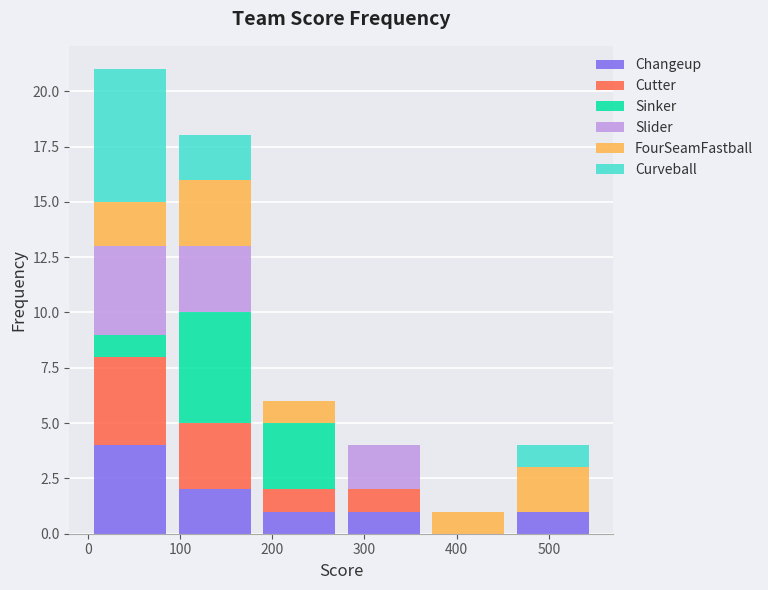

Reading left to right, transcribe this chart: for each stacked bar, give the range it covers on the x-axis and its total height. Neither the bar edges nor the heights are printed on the chart, so give them approximately, as read against the axes.

0 to 90: 21
90 to 180: 18
180 to 280: 6
280 to 370: 4
370 to 460: 1
460 to 550: 4